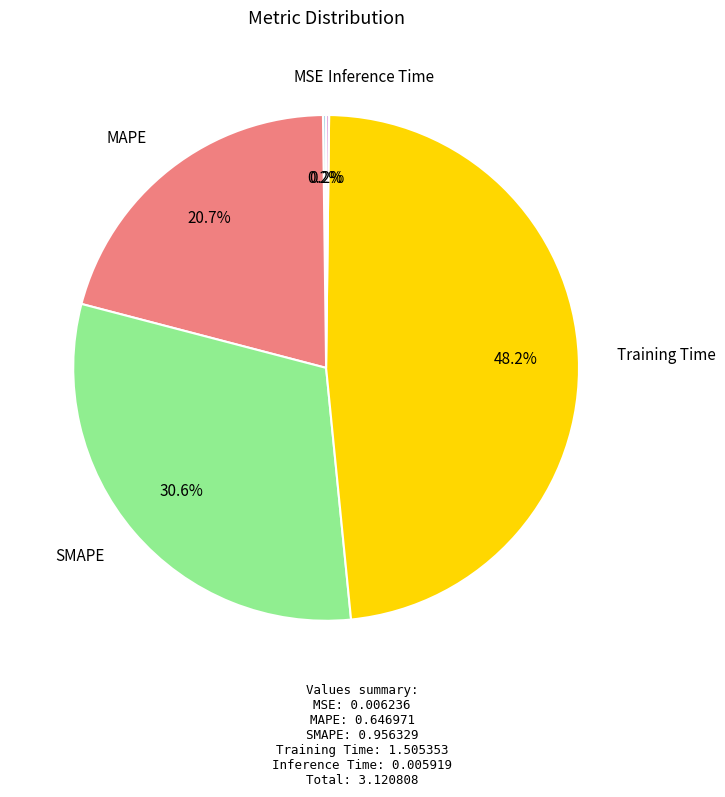

Is there any slice that represents more than half of the pie?

No